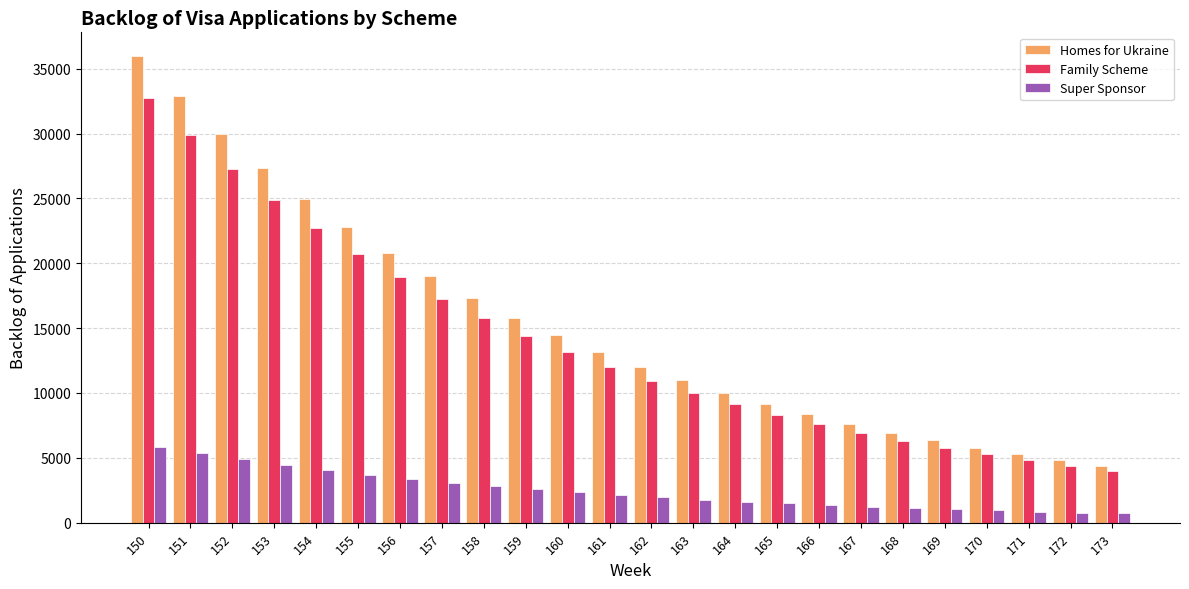

Rank the categories by Homes for Ukraine value from lowest to highest.

173, 172, 171, 170, 169, 168, 167, 166, 165, 164, 163, 162, 161, 160, 159, 158, 157, 156, 155, 154, 153, 152, 151, 150